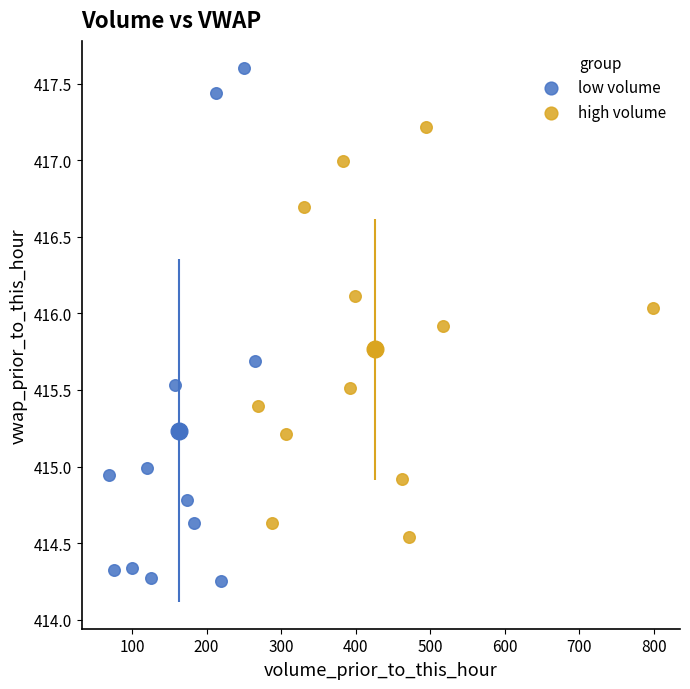

Which series reaches the maximum Y coordinate?

low volume